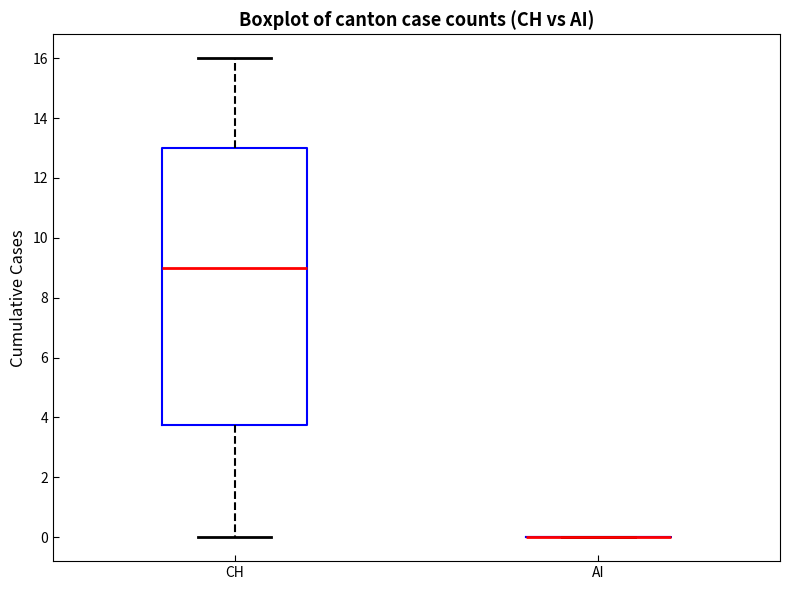

Reading left to right, read every box against the y-axis: the position of its median line, the range the box covers, and the ends of its whiskers. The values are not printed on the chart, so give them approximately, as read against the axis.

CH: median 9.0, box 3.8 to 13.0, whiskers 0.0 to 16.0
AI: box collapsed to a line at 0.0, whiskers 0.0 to 0.0